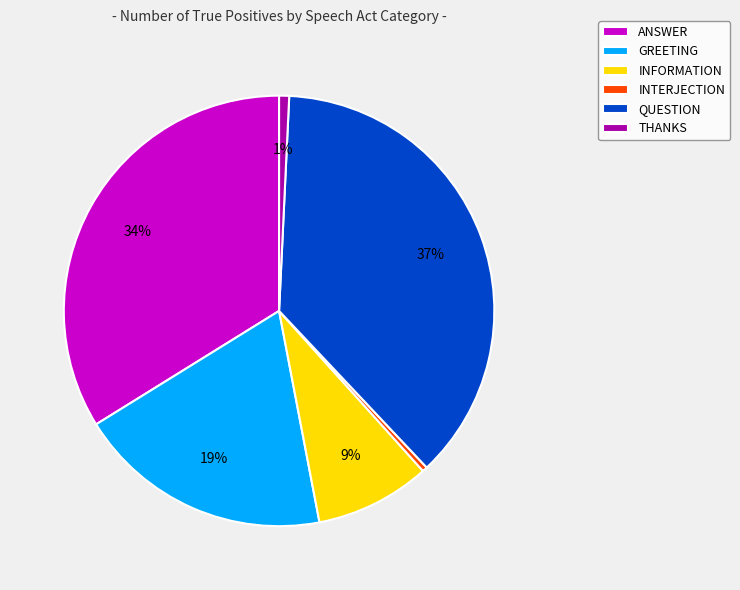

Is it true that GREETING is 31% of the pie?

False